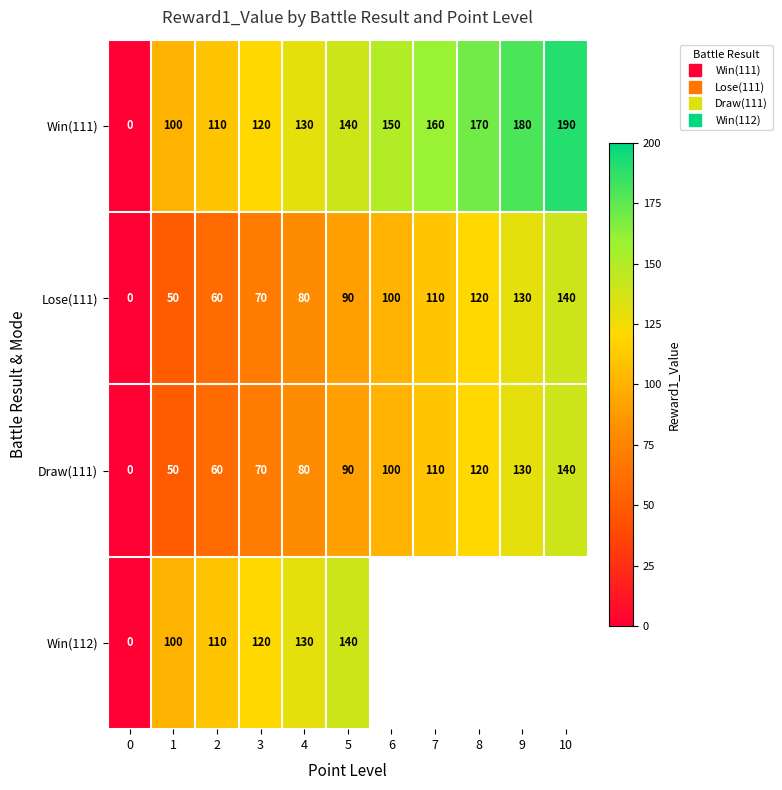

Which label corresponds to the largest value in the chart?

10